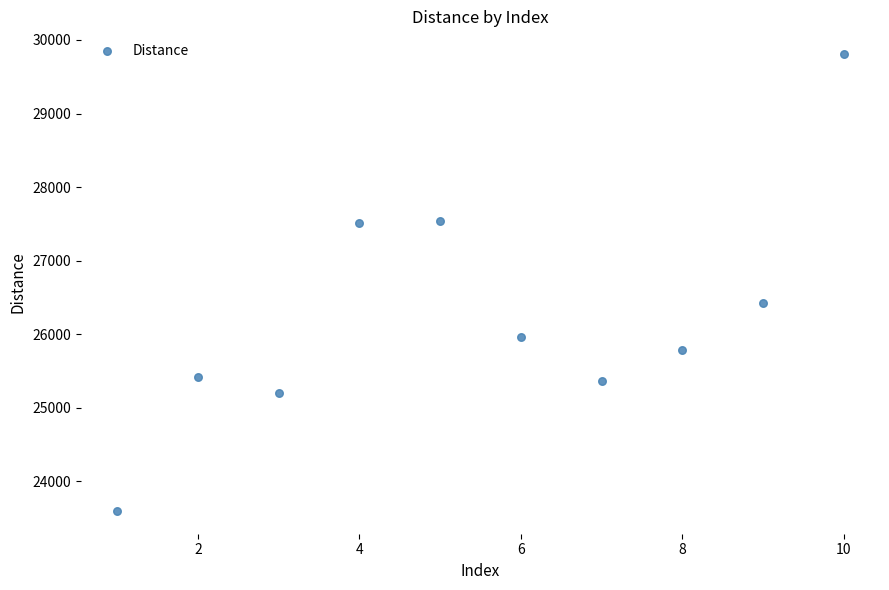

What is the range of Y values (max minus min)?

6211